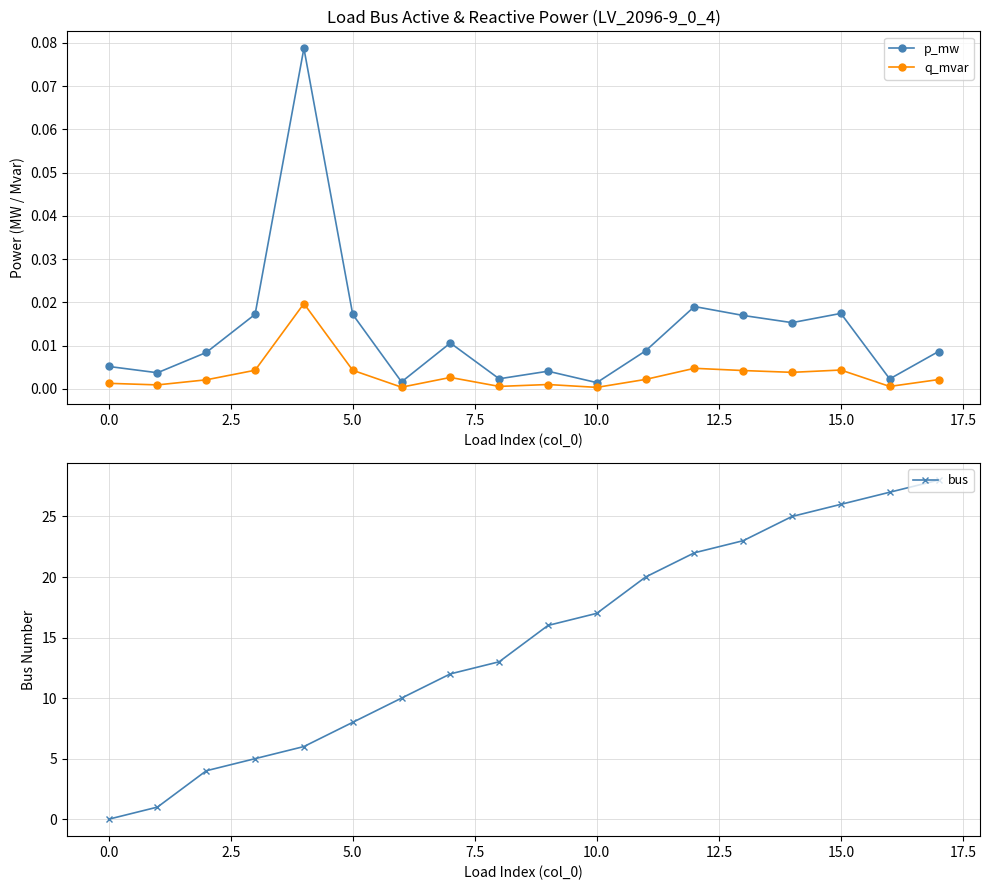

True or false: bus has more than 0 points higher than both neighbors.

False